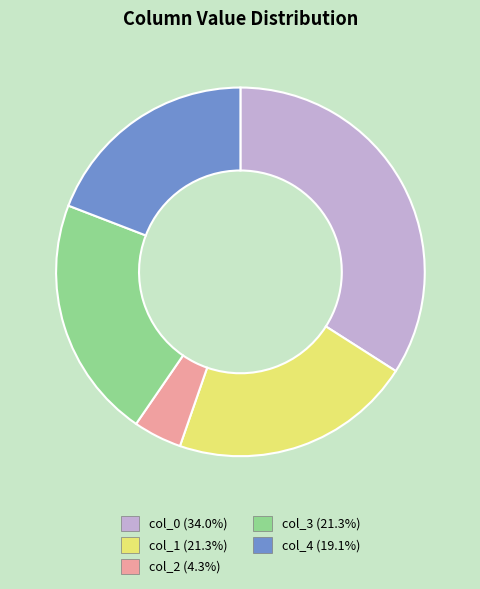

Is it true that col_0 is 21% of the pie?

False